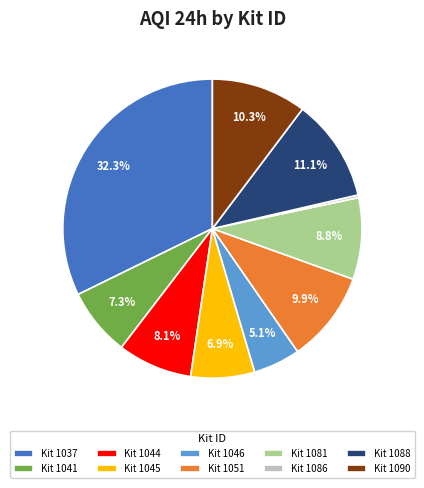

Which category has the biggest portion of the pie?

Kit 1037